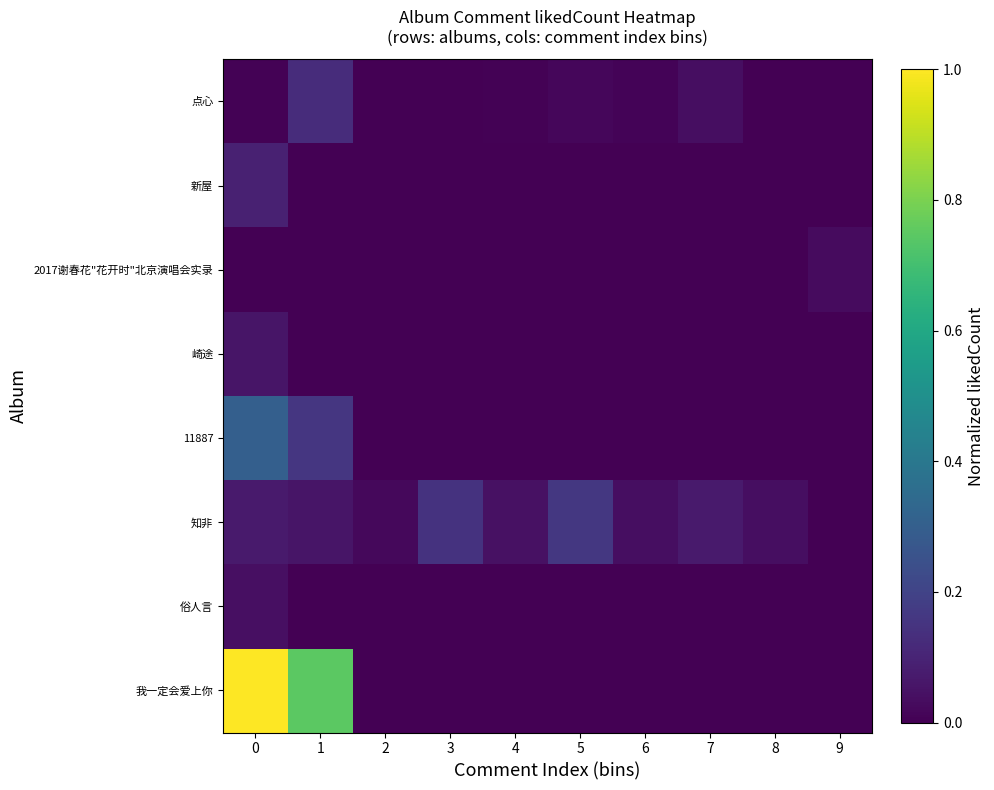

Which series has the widest spread of values?

我一定会爱上你